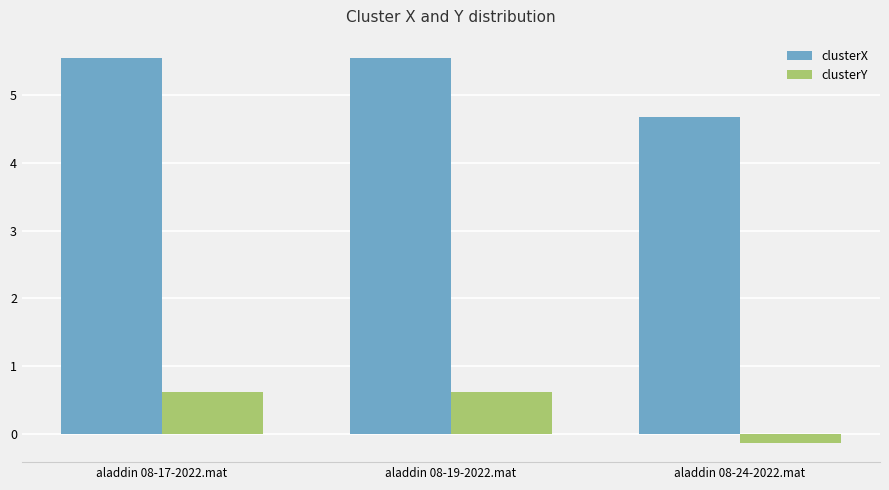

Which series has the largest total across all categories?

clusterX